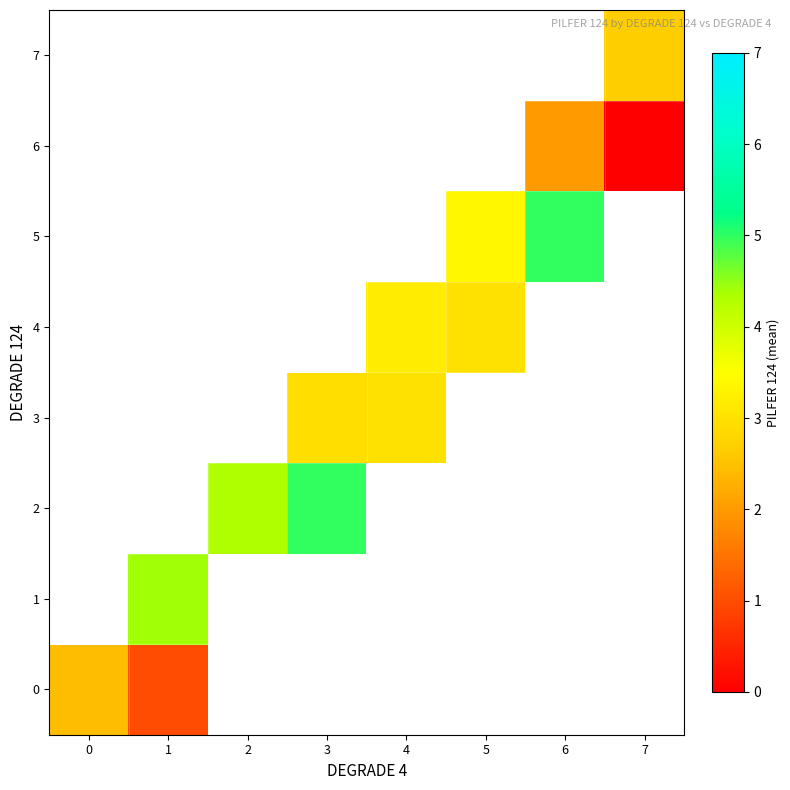

Which category has the highest value across all series?

3